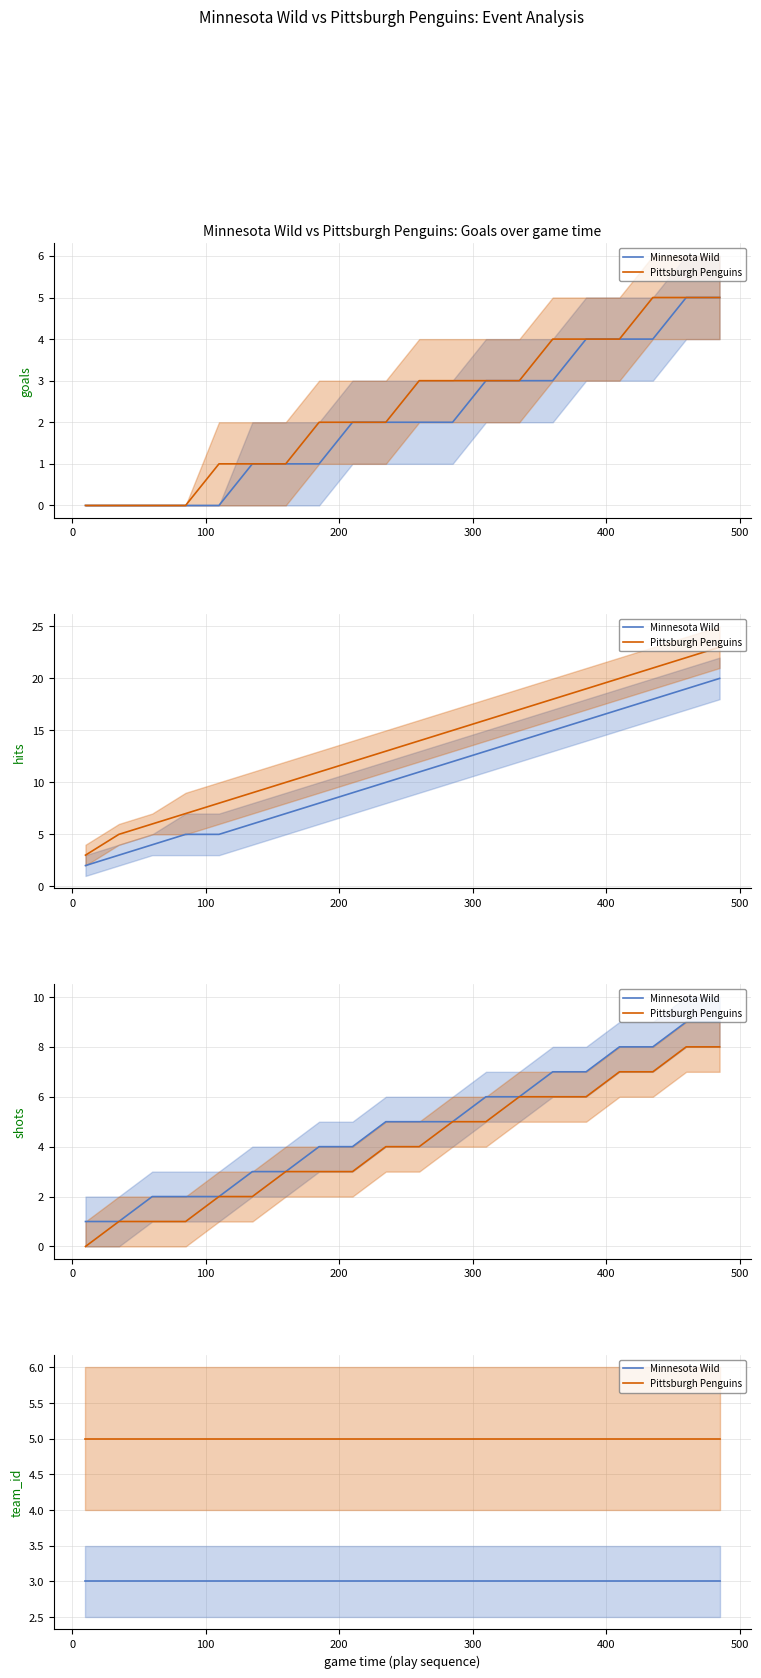

Which series has the largest total across all categories?

Pittsburgh Penguins